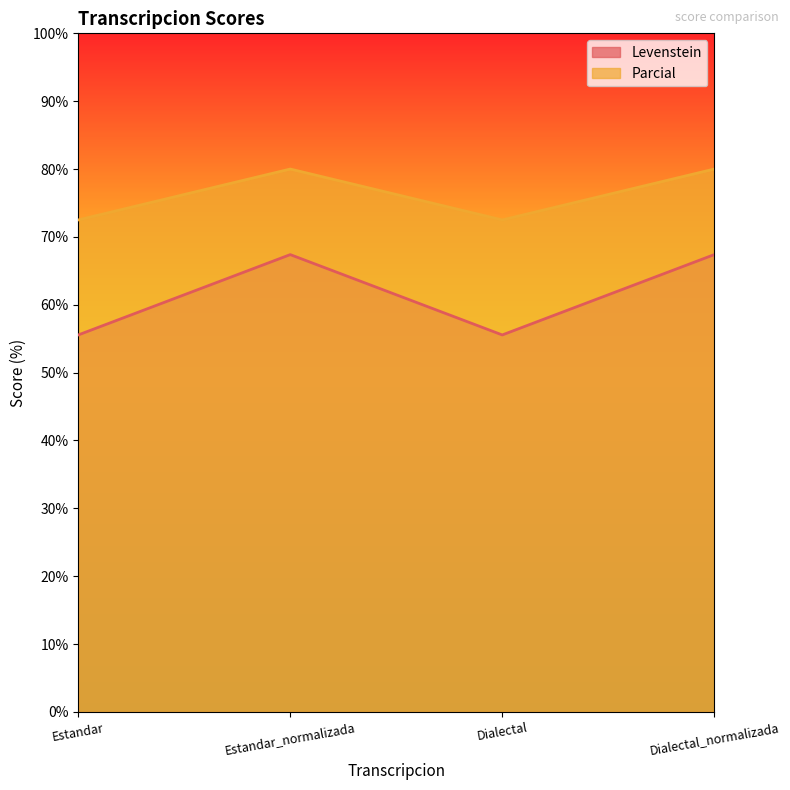

Reading left to right, list all the values displayed in this chart.

Levenstein: Estandar=55.6	Estandar_normalizada=67.4	Dialectal=55.6	Dialectal_normalizada=67.4
Parcial: Estandar=72.5	Estandar_normalizada=80.0	Dialectal=72.5	Dialectal_normalizada=80.0